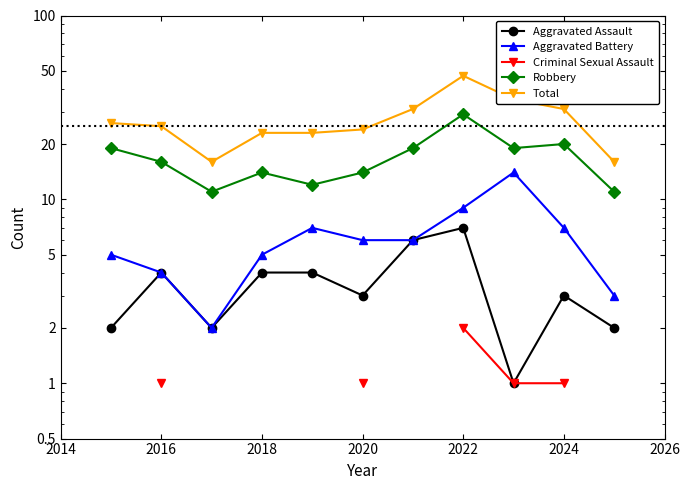

True or false: Robbery and Total cross at least once.

False